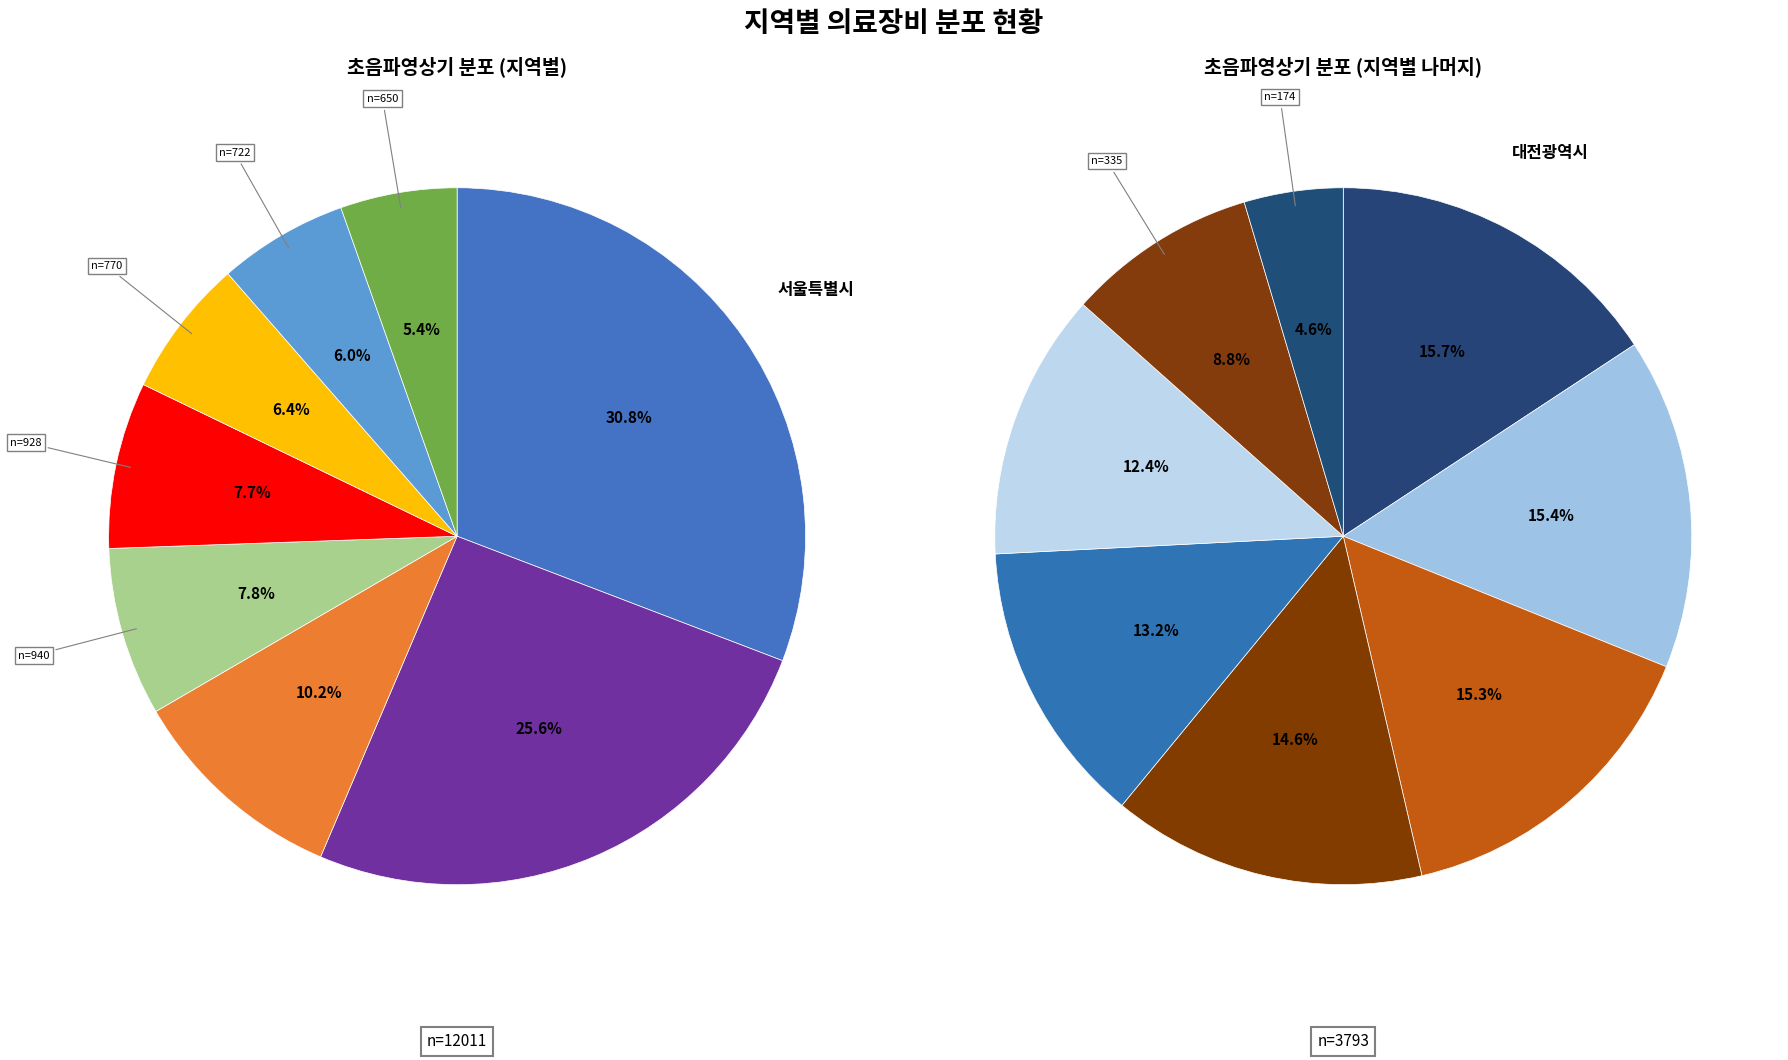

Does 인천광역시 represent more than half of the total?

No